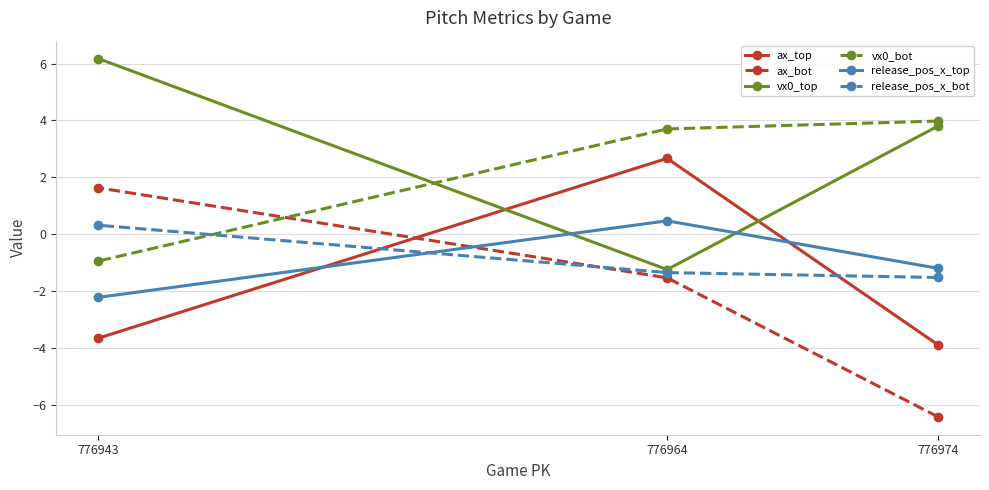

What is the value of the release_pos_x_bot point at the 3rd from the left?

-1.5